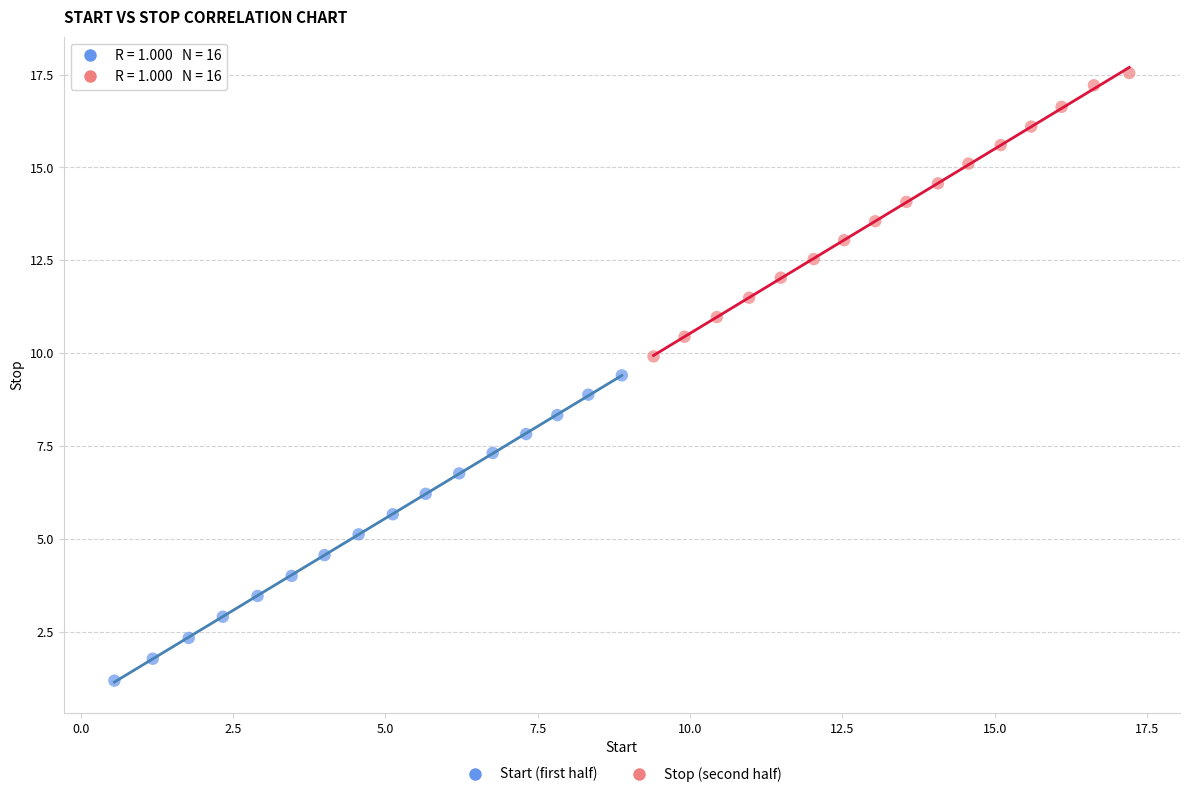

Which series reaches the minimum Y coordinate?

Start (first half)